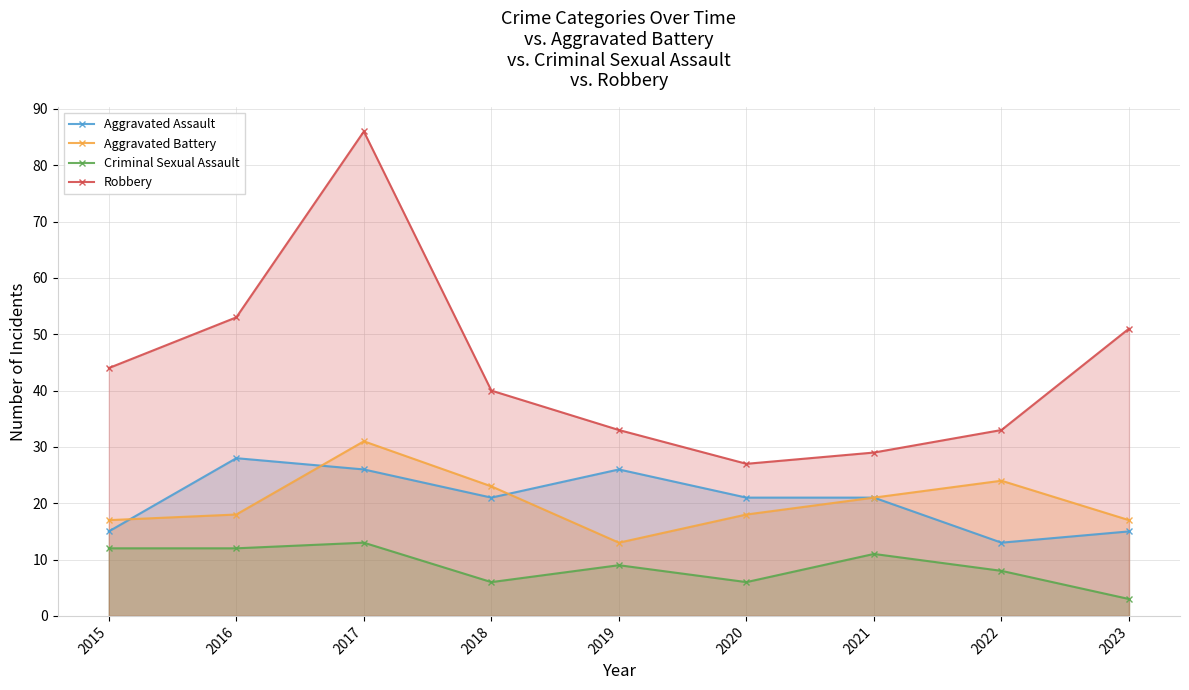

Between 2020 and 2022, which is larger?

2020